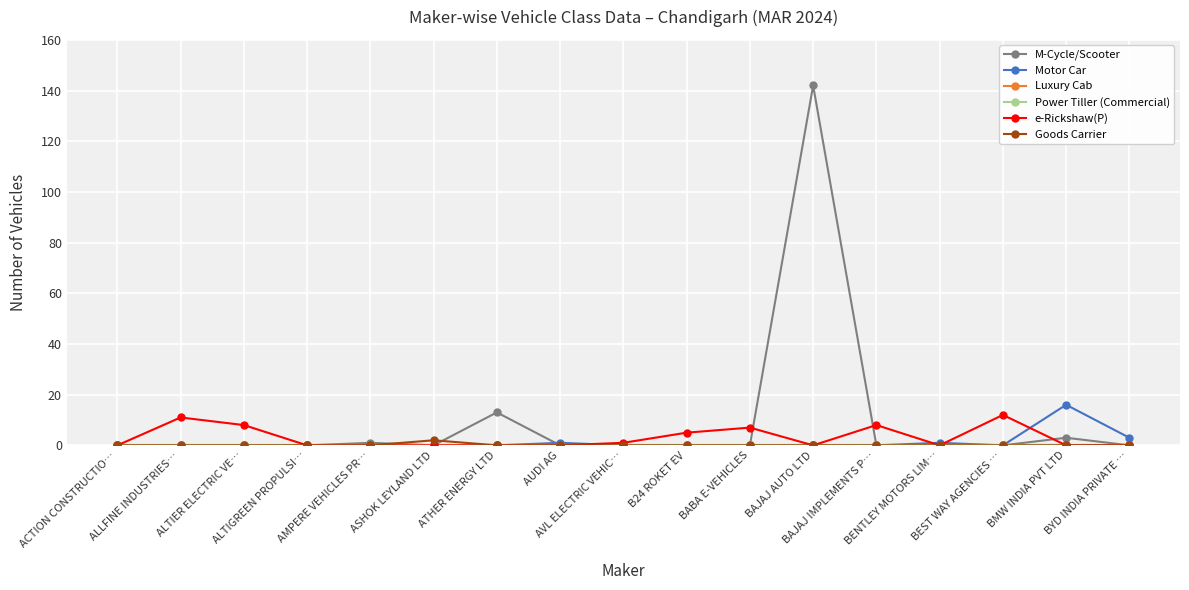

At which label does Power Tiller (Commercial) reach its minimum?

ACTION CONSTRUCTIO…